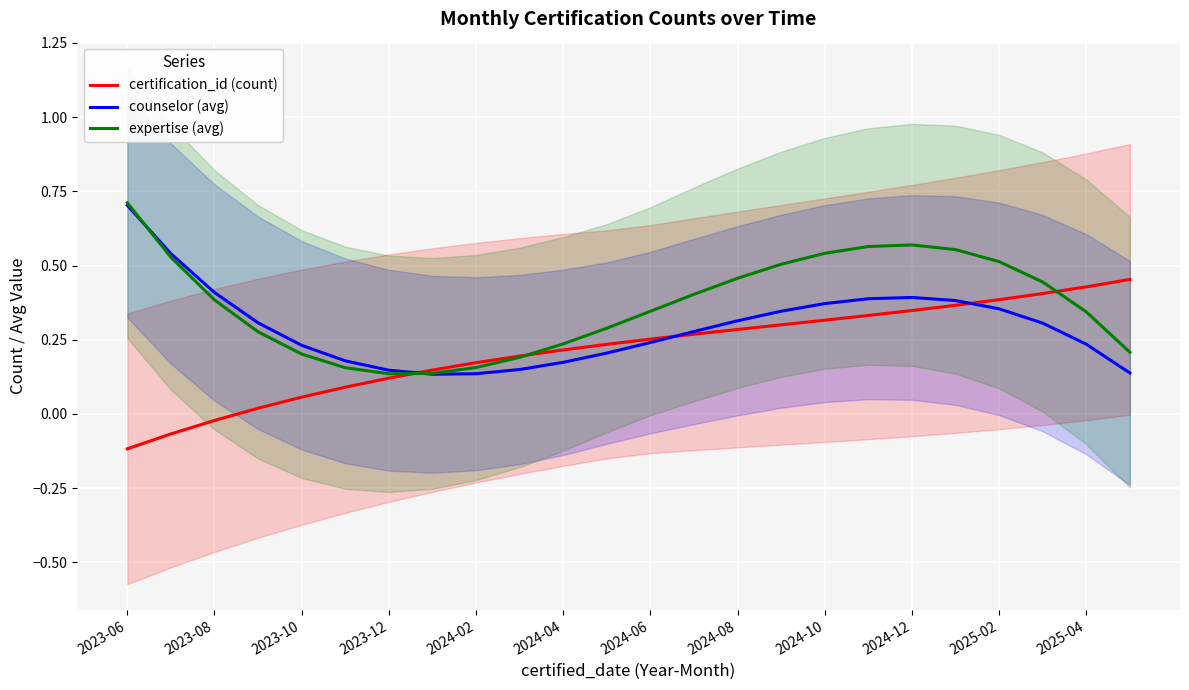

Which series has the widest spread of values?

expertise (avg)